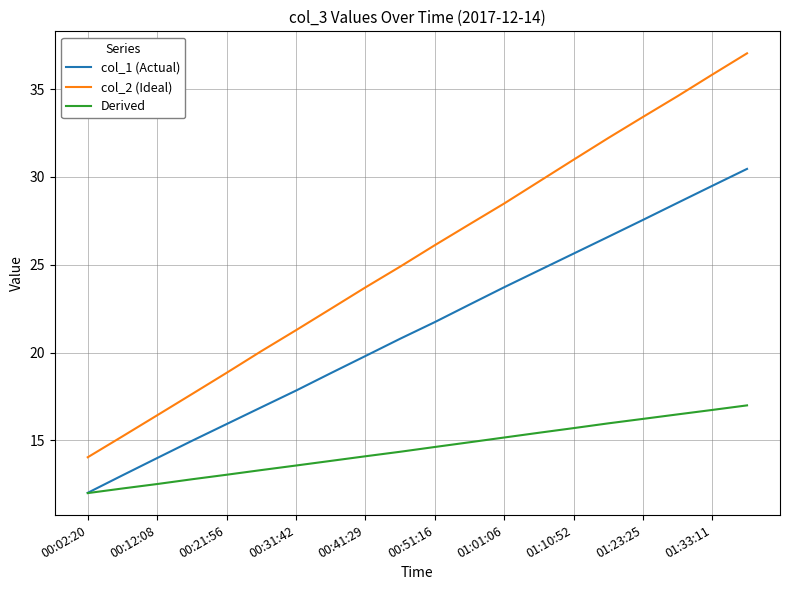

At how many categories does at least one series exceed 26?

10